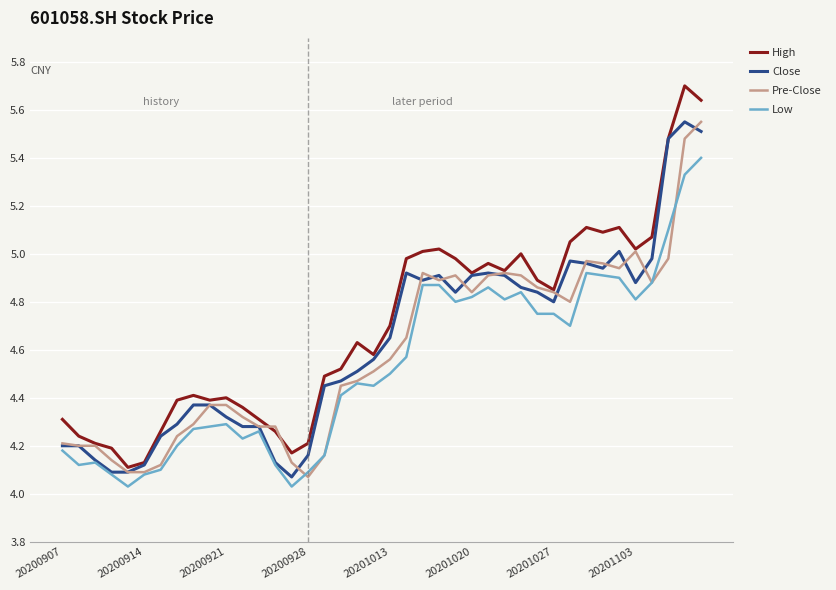

Which series has the largest range (max minus min)?

High